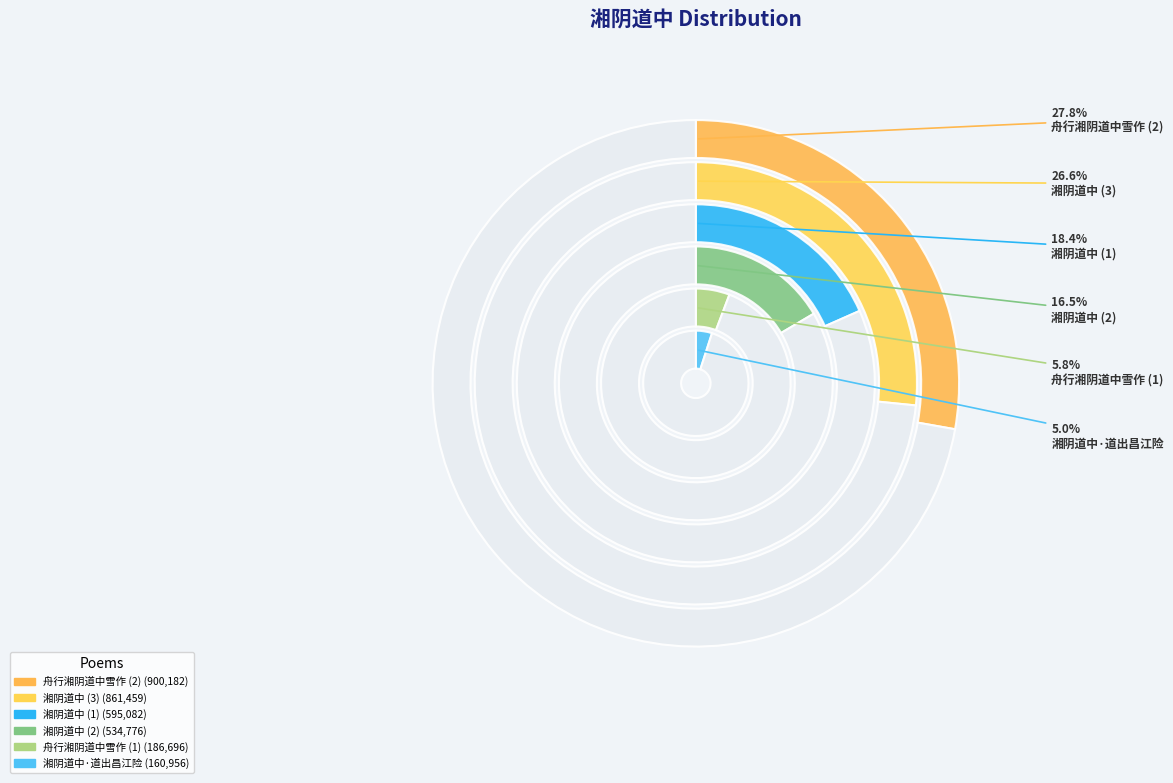

What is the change in value from 湘阴道中·道出昌江险 to 舟行湘阴道中雪作?

+739226